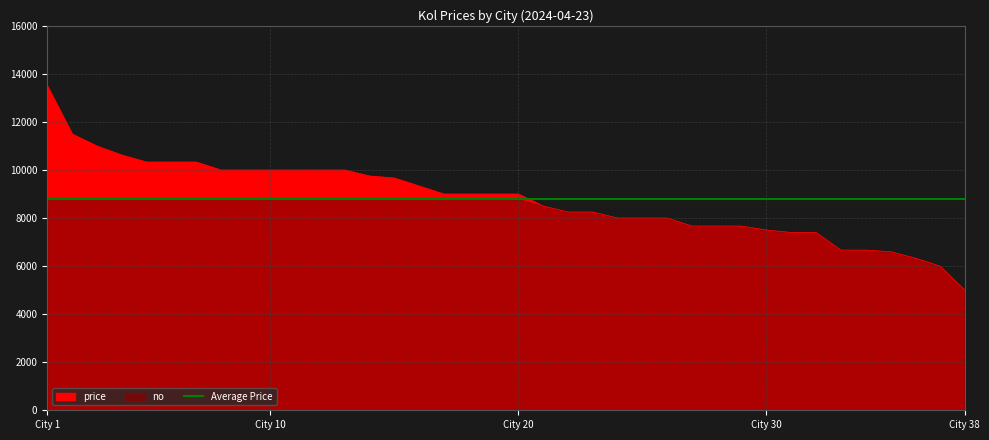

How many lines are shown in the chart?

1